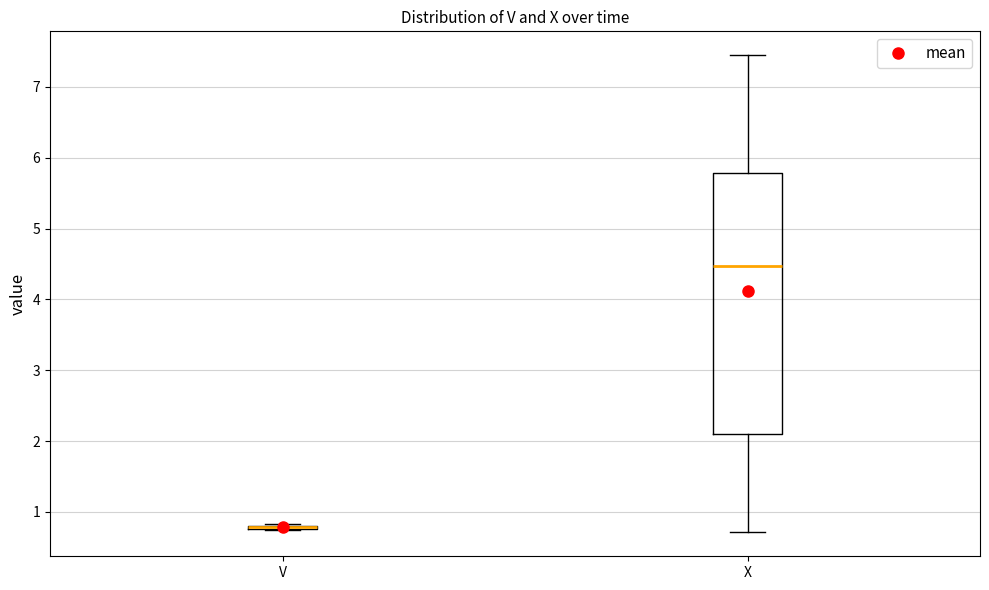

Where is the upper edge of the box for X on the y-axis? The values are not printed on the chart, so give them approximately, as read against the axis.

5.8